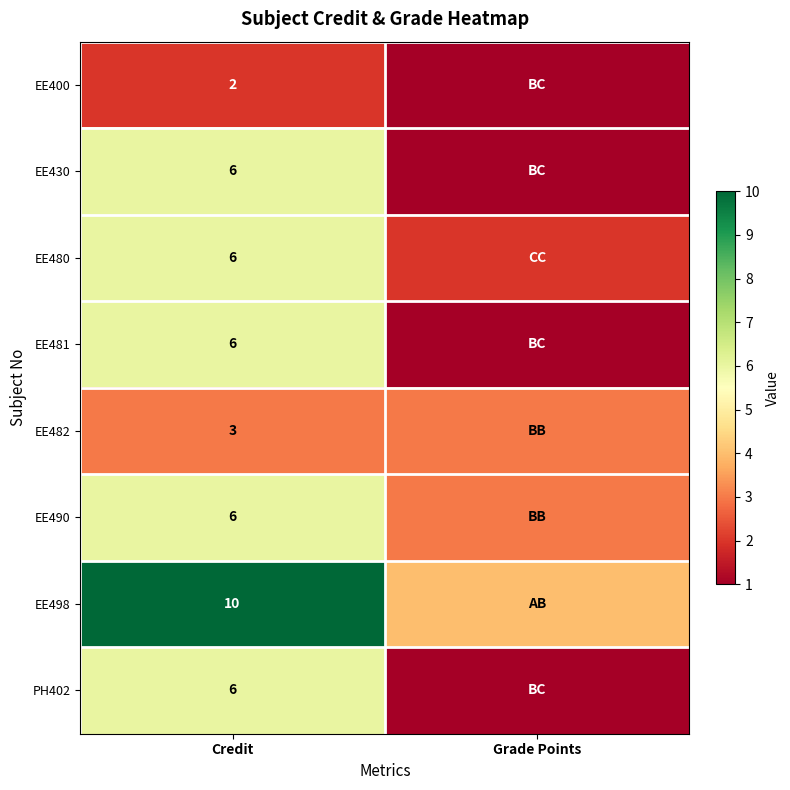

Is it true that EE482 equals 3 at Credit?

True